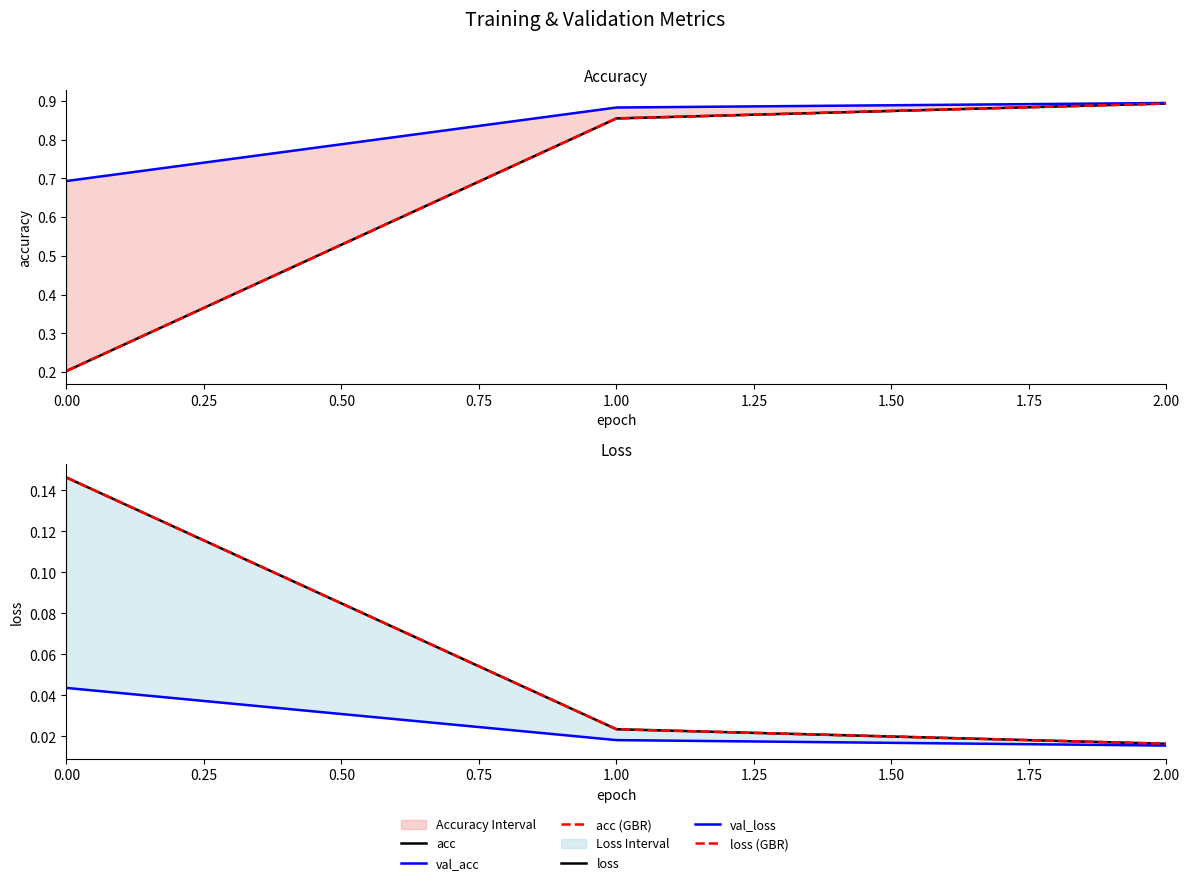

True or false: val_loss has a value of 0.0 at 0.00.

True